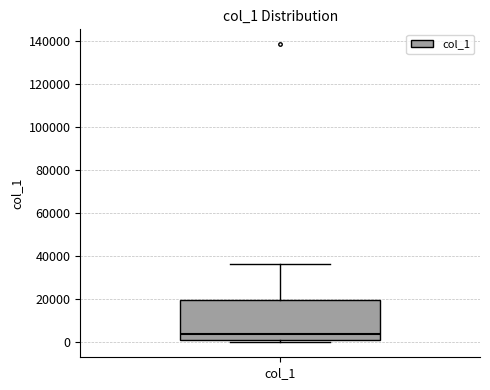

Read this box plot against the y-axis: the position of the median line, the range covered by the box, and the ends of both whiskers. The values are not printed on the chart, so give them approximately, as read against the axis.

median 4000, box 0 to 20000, whiskers 0 (just below the box's lower edge) to 36000